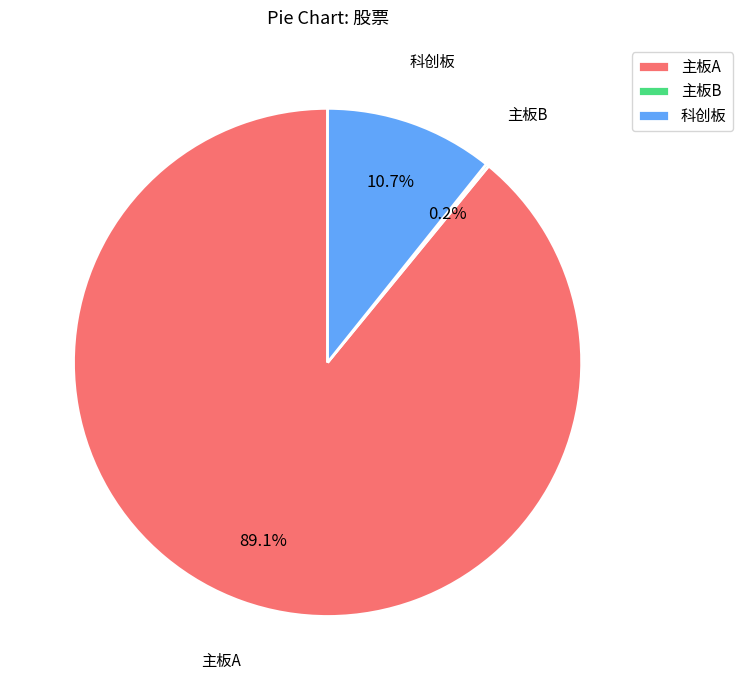

Combined, what portion of the pie is 主板A and 科创板?

99.8%